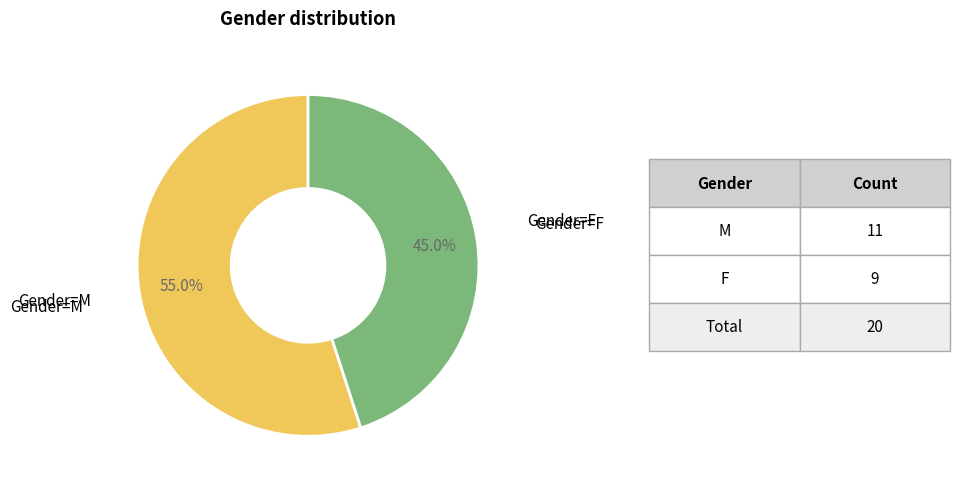

Is there any slice that represents more than half of the pie?

Yes